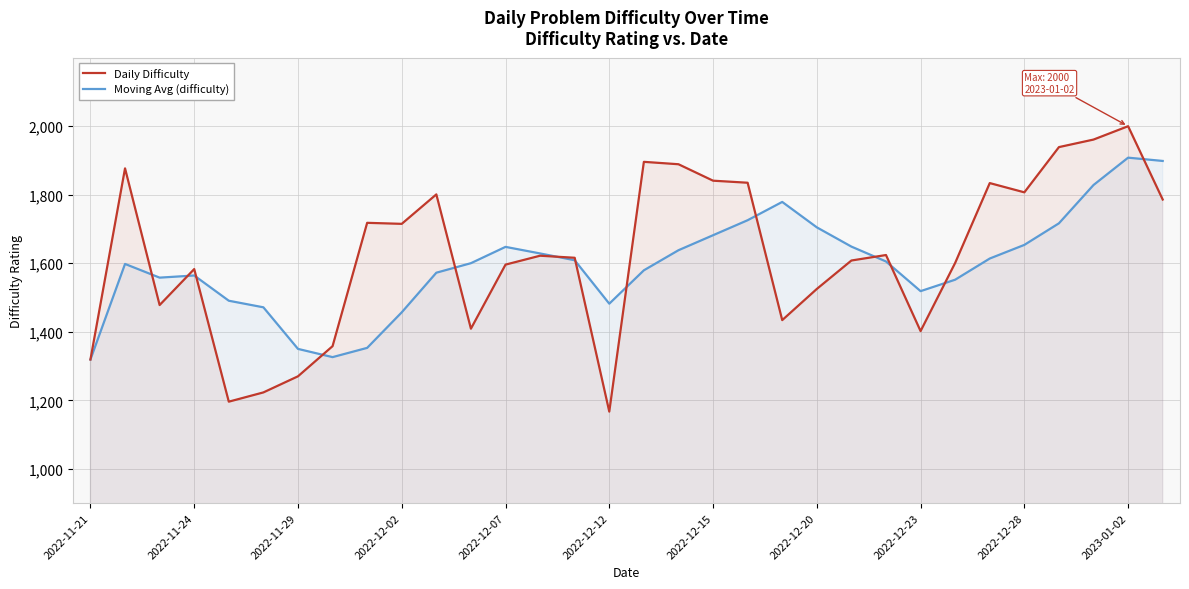

Which series has the widest spread of values?

Daily Difficulty